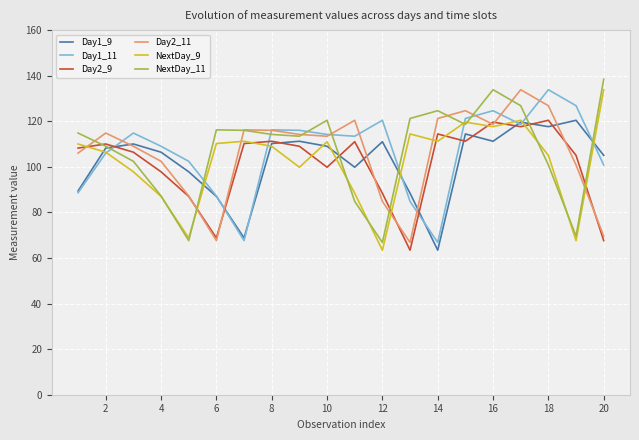

What is the lowest value of the Day2_9 series?

63.4